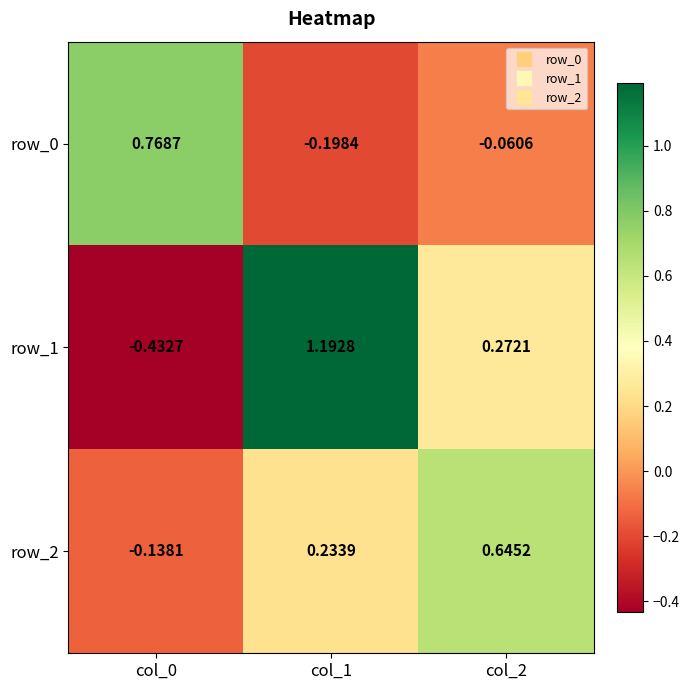

Is the value of row_1 at col_2 greater than the value of row_2 at col_1?

Yes